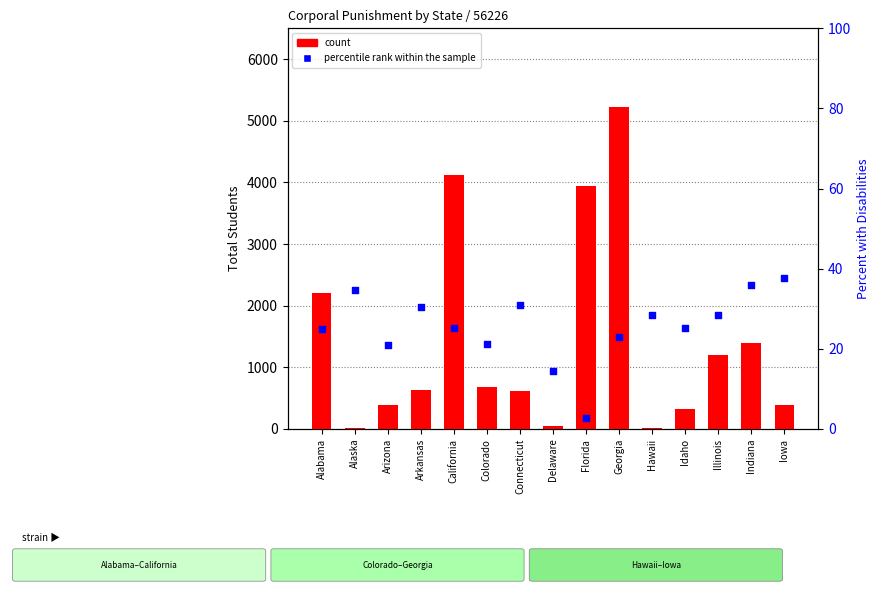

Is the value of count at Illinois greater than the value of percentile rank within the sample at Hawaii?

Yes